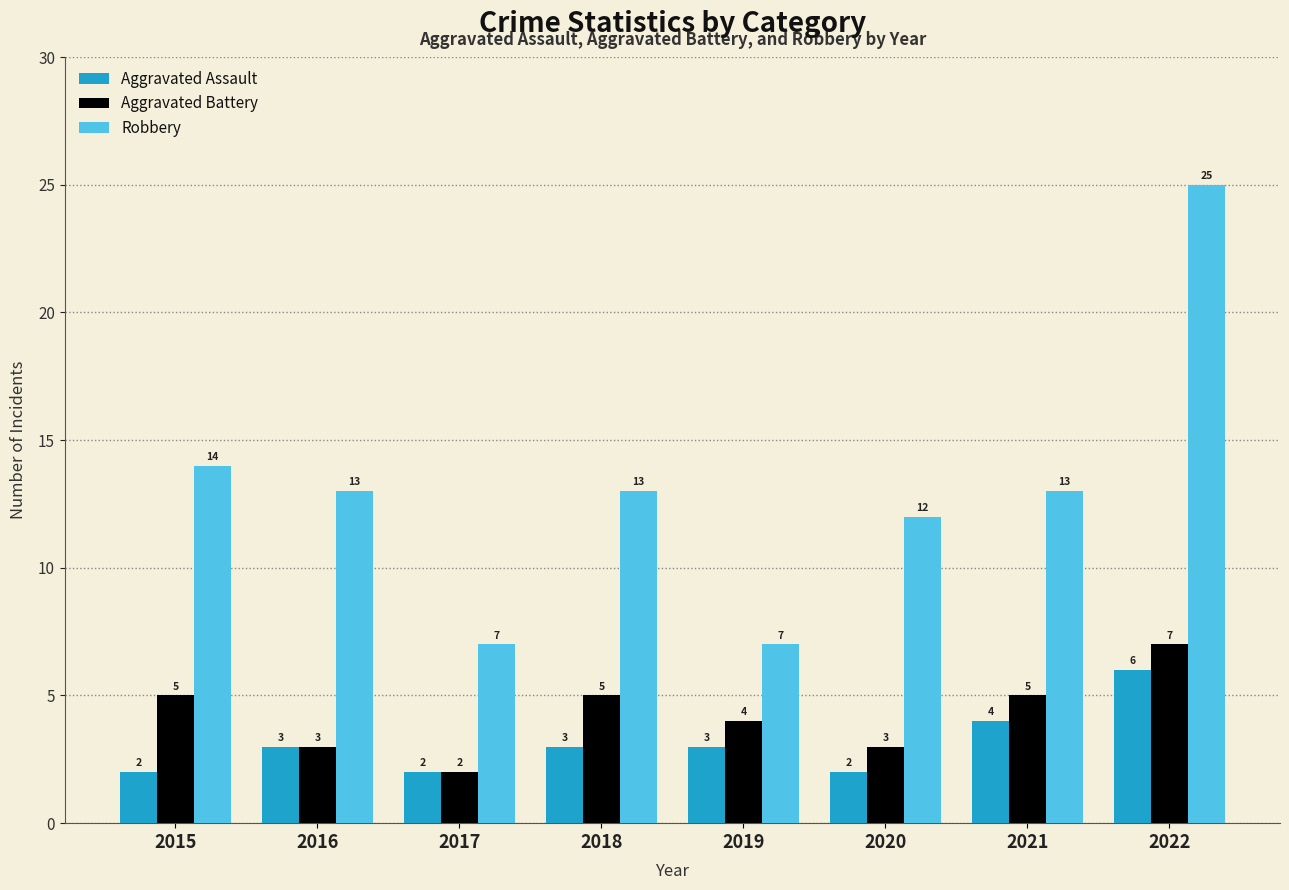

What is the highest value of the Aggravated Battery series?

7